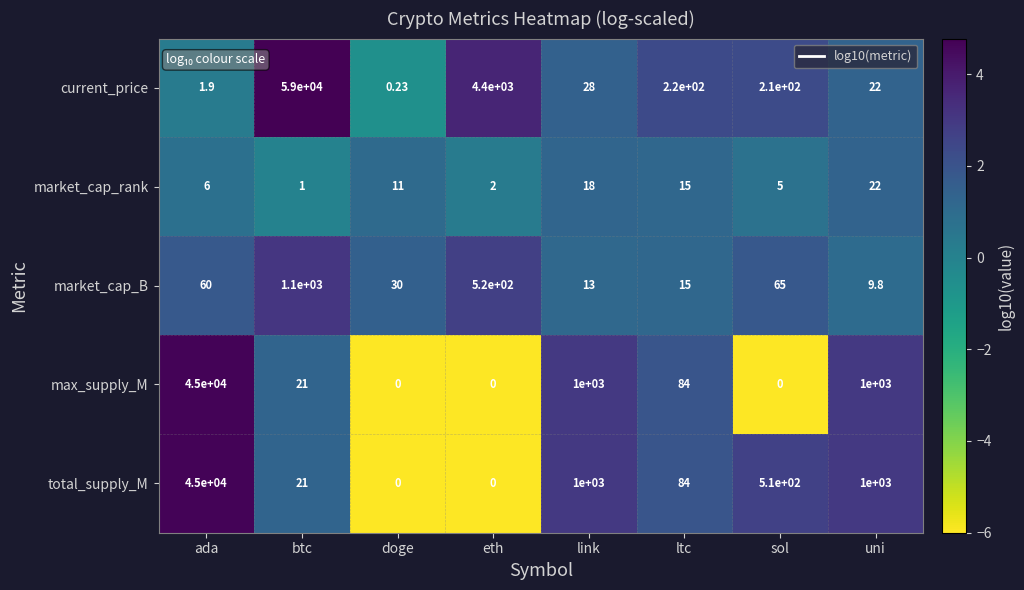

Is the value of market_cap_rank at doge greater than the value of max_supply_M at link?

No